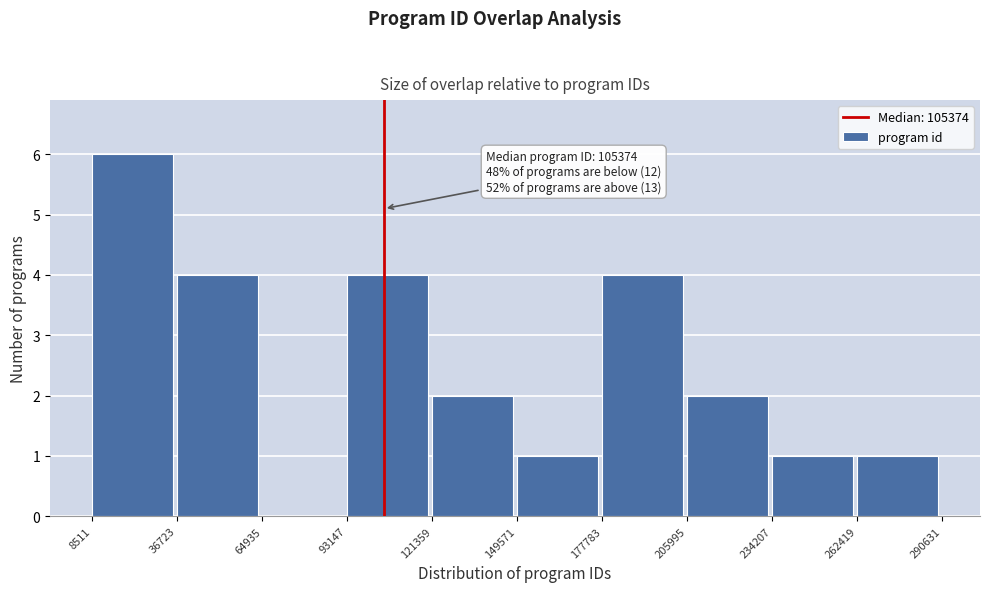

Which range on the x-axis has the tallest bar?

8511 to 36723